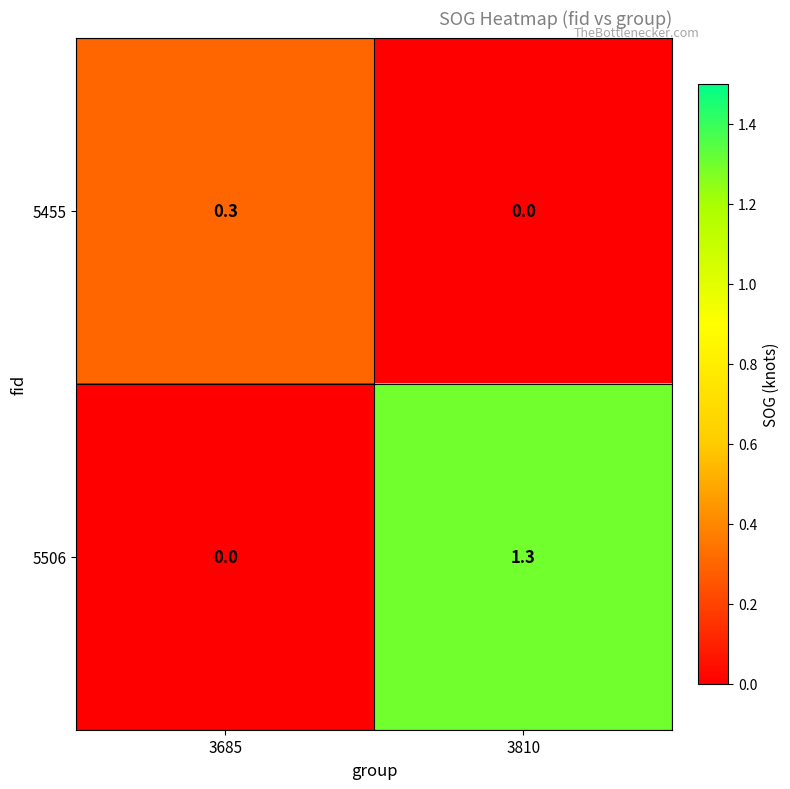

Which series has the largest range (max minus min)?

5506